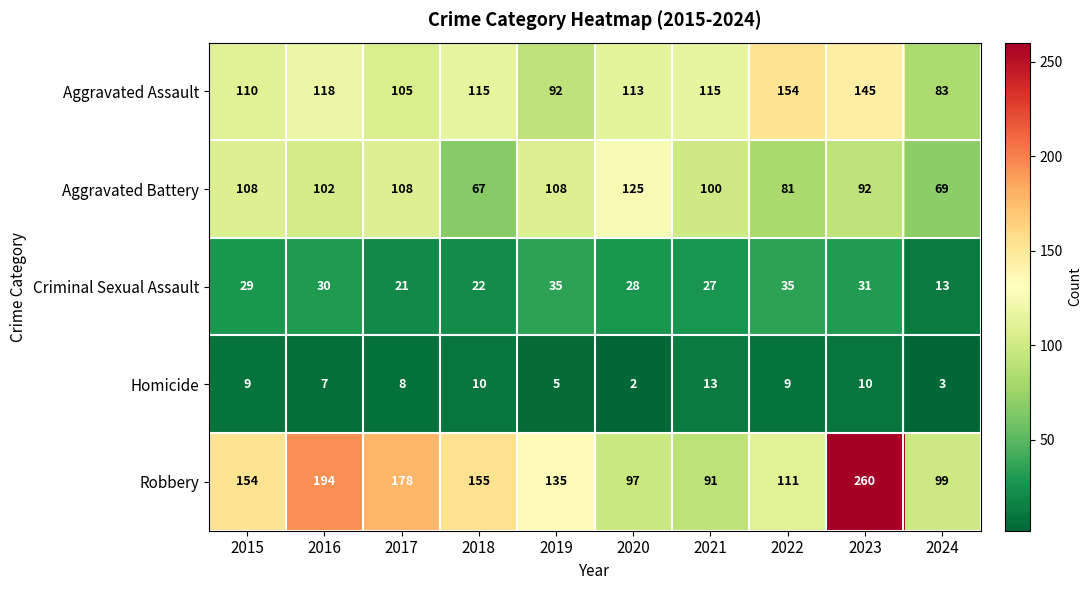

What is the average value of the Homicide series?

8